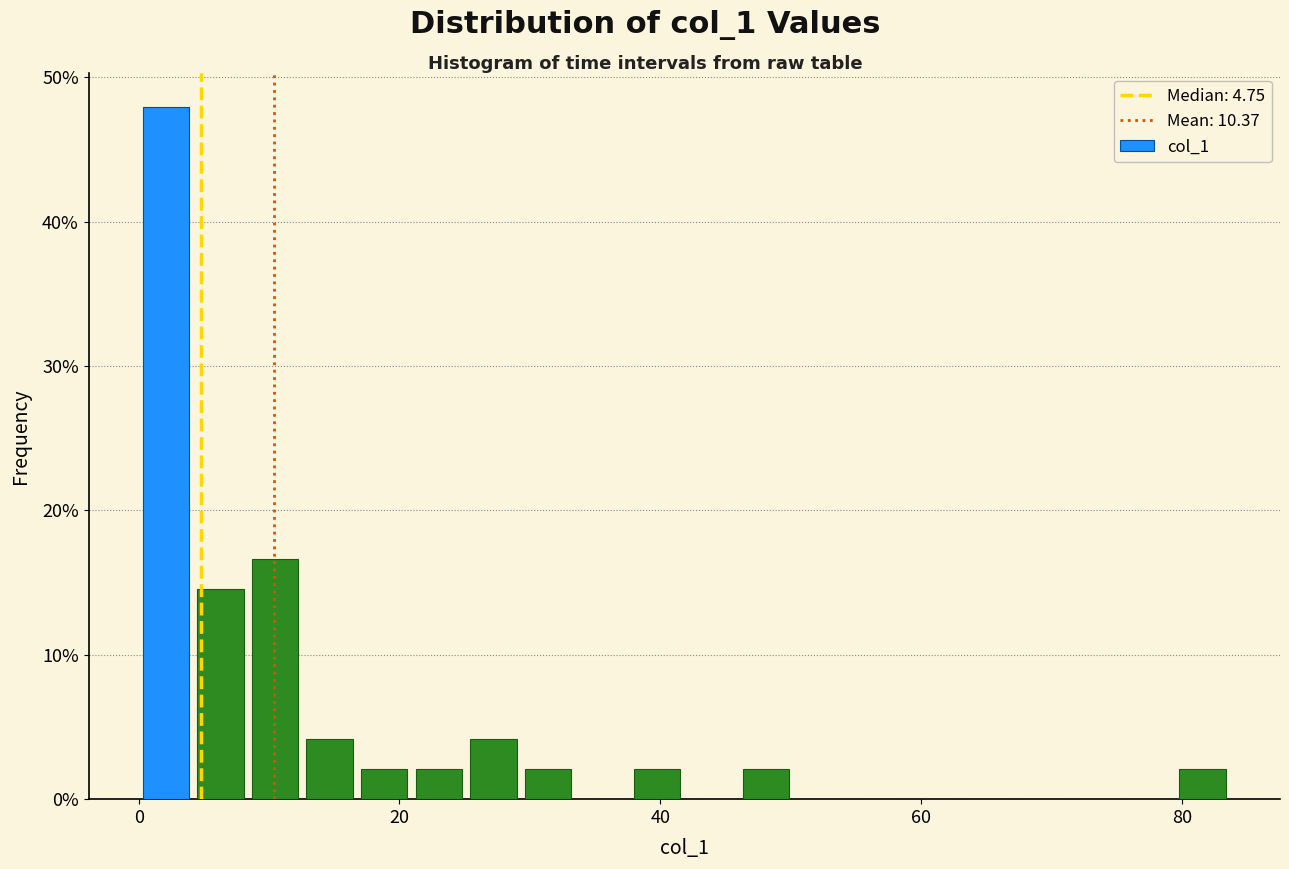

Read against the x-axis, roughly where is the centre of the tallest bar?

2